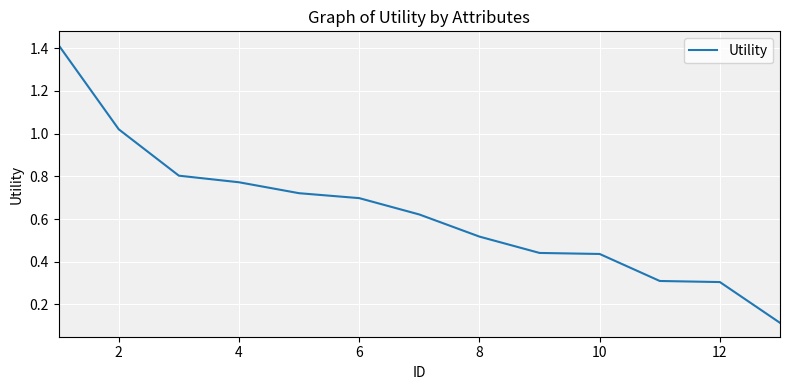

What is the difference between the maximum and minimum values?

1.3